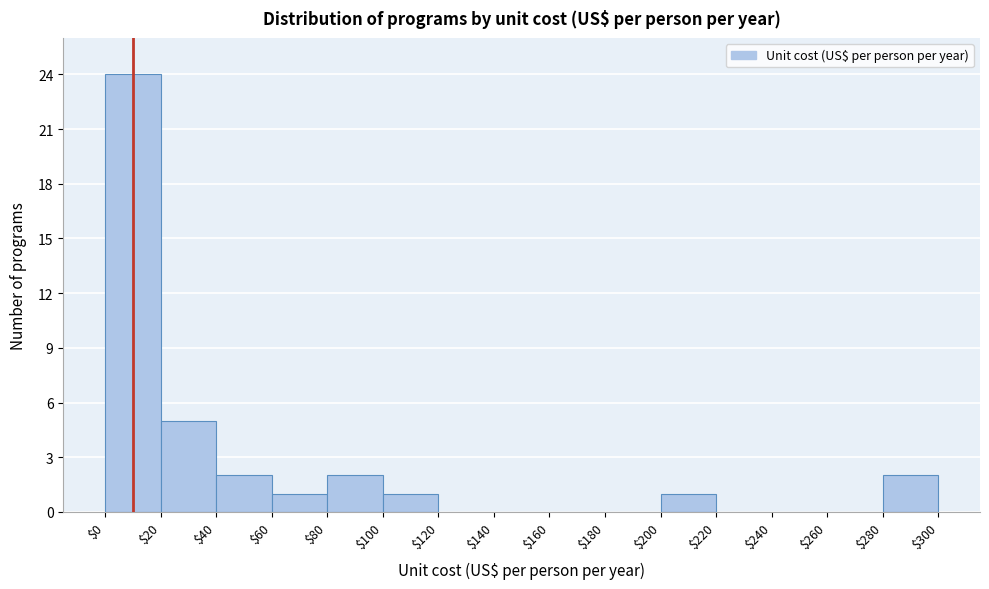

What is the height of the bar covering $0 to $20 on the x-axis? The values are not printed on the chart, so give them approximately, as read against the axis.

24